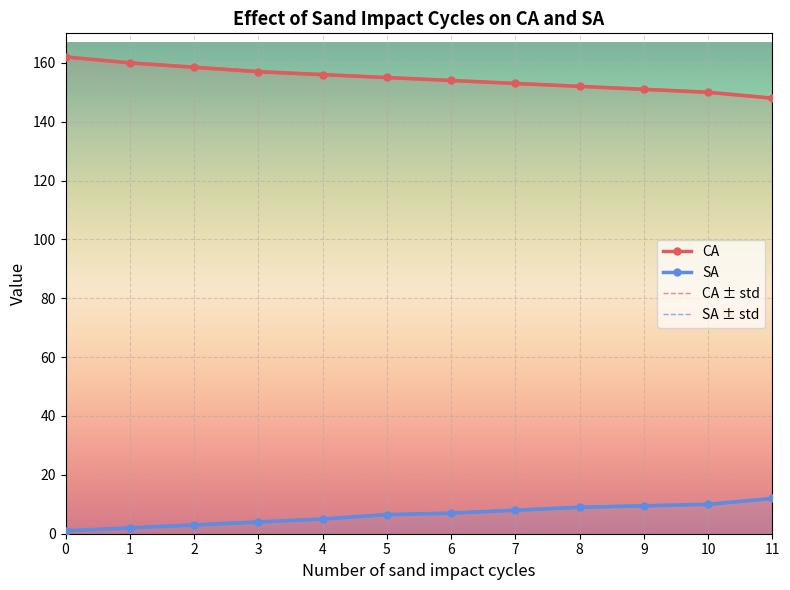

What is the approximate value of CA at 3?

157.0